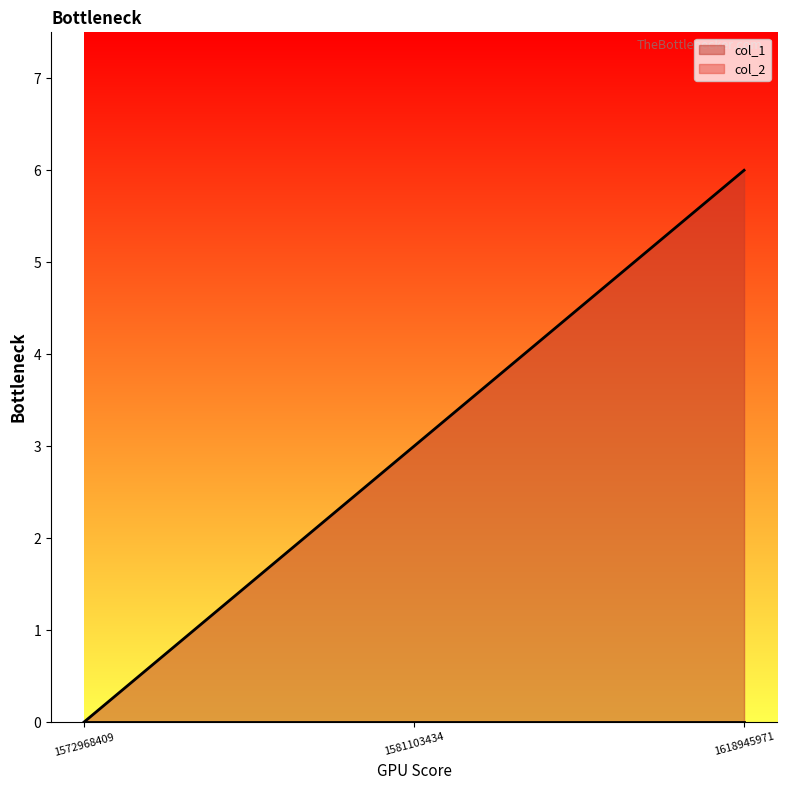

Count the values in the range 0 to 6.

3